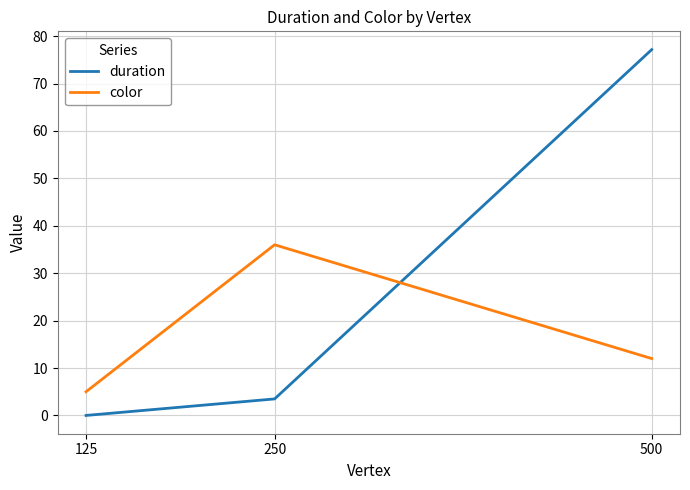

Which series changed the most between 125 and 250?

color